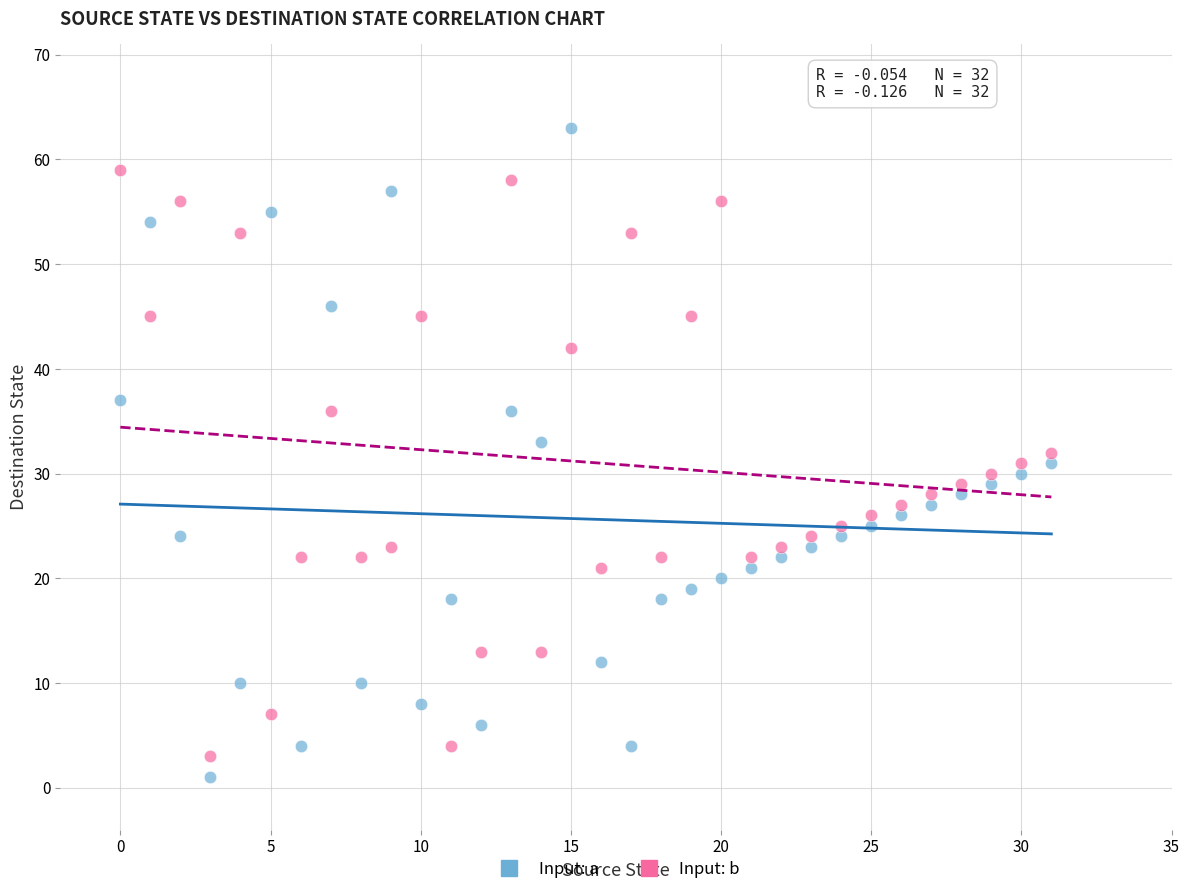

Which series contains the highest Y value?

Input: a